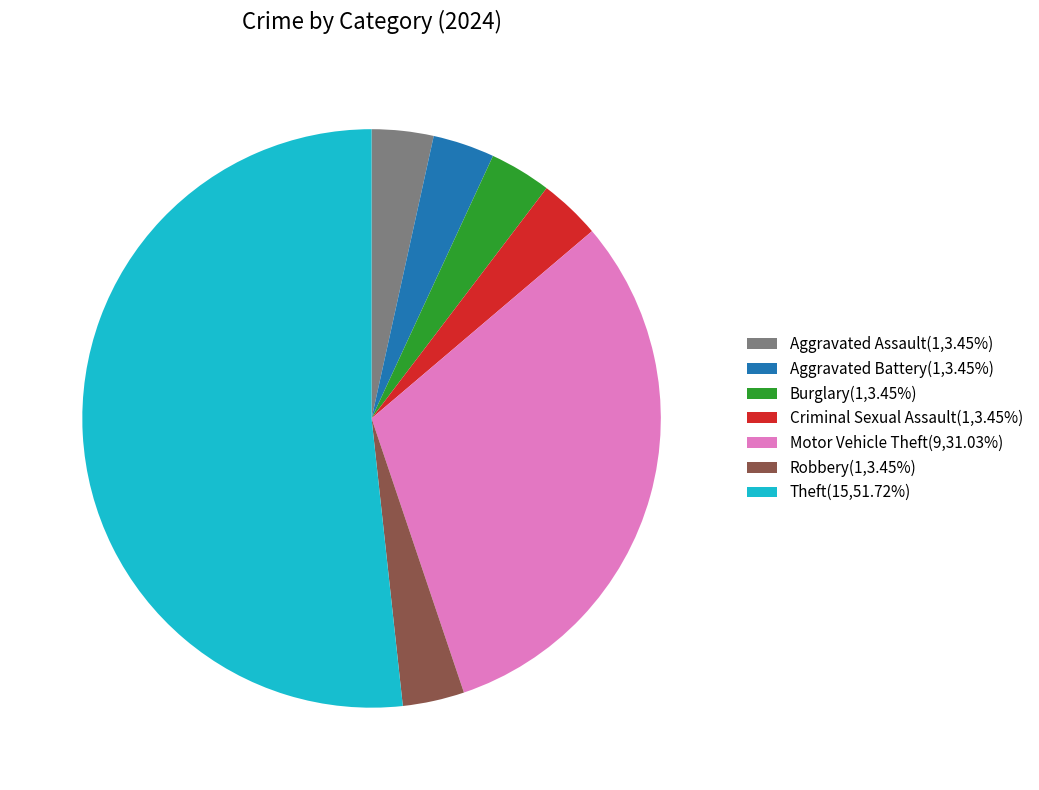

How many slices are in this pie chart?

7